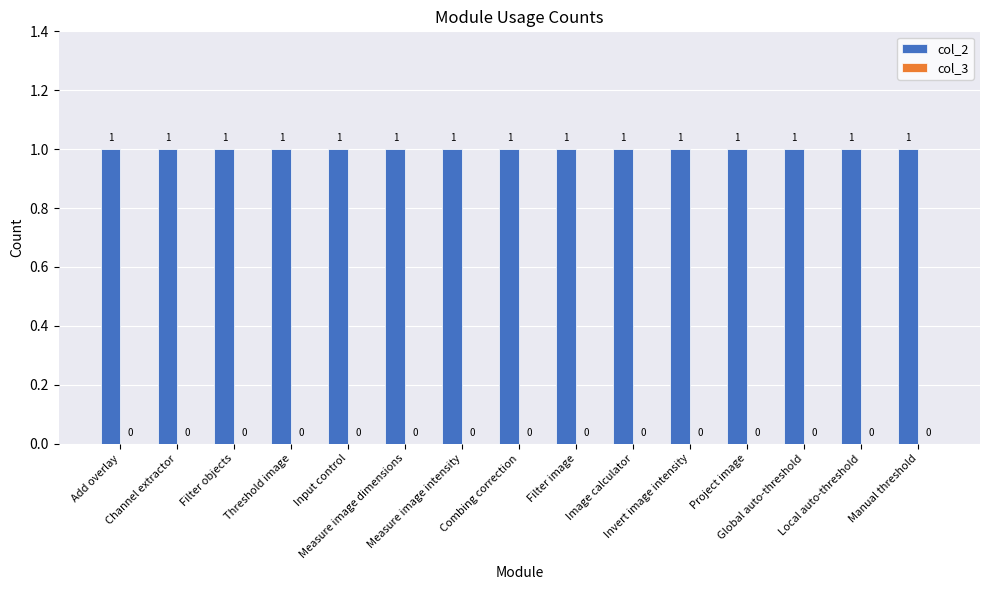

What is the spread (max minus min) of values at Invert image intensity?

1